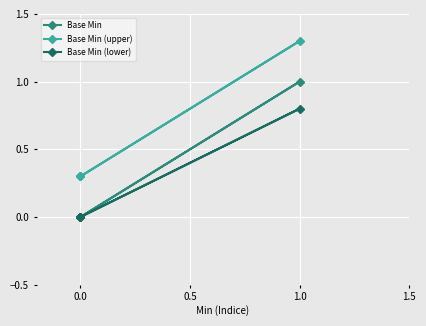

True or false: Base Min (upper) has a value of 2.0 at 1.0.

False